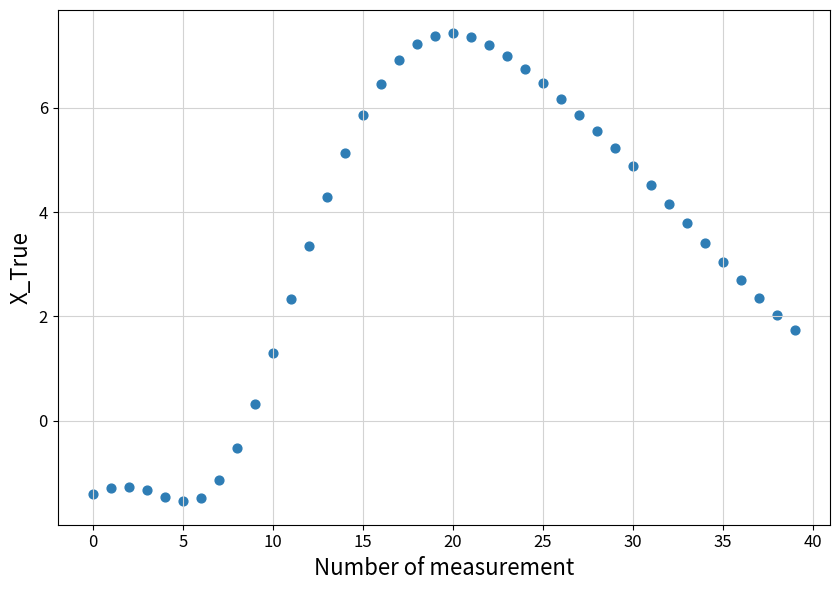

What is the range of Y values (max minus min)?

9.0